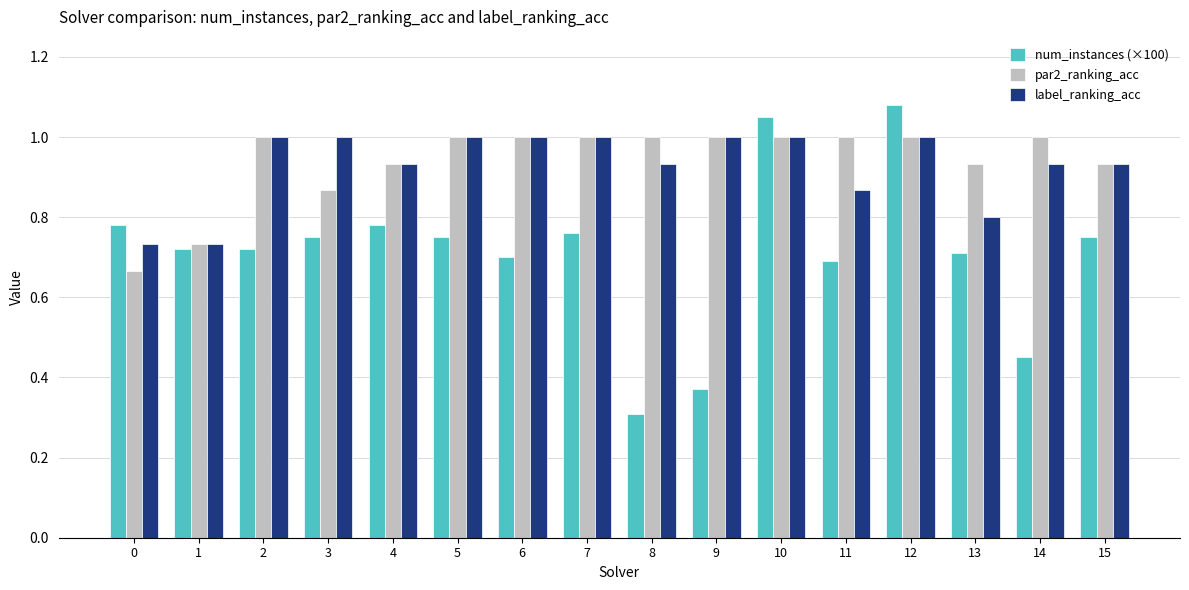

What is the difference between the maximum and minimum values in the par2_ranking_acc series?

0.3